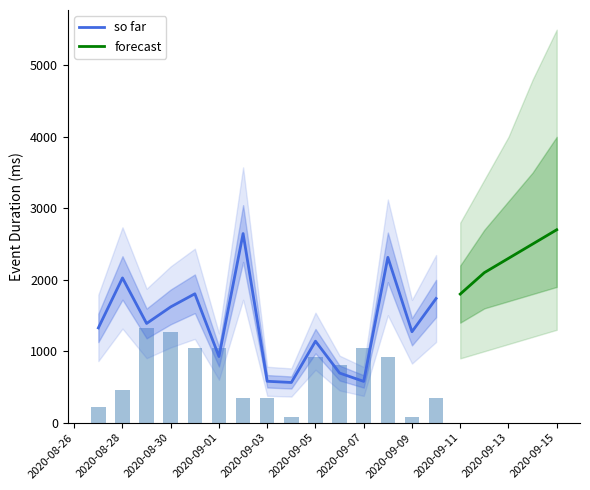

What is the total value across all series at 10?

702